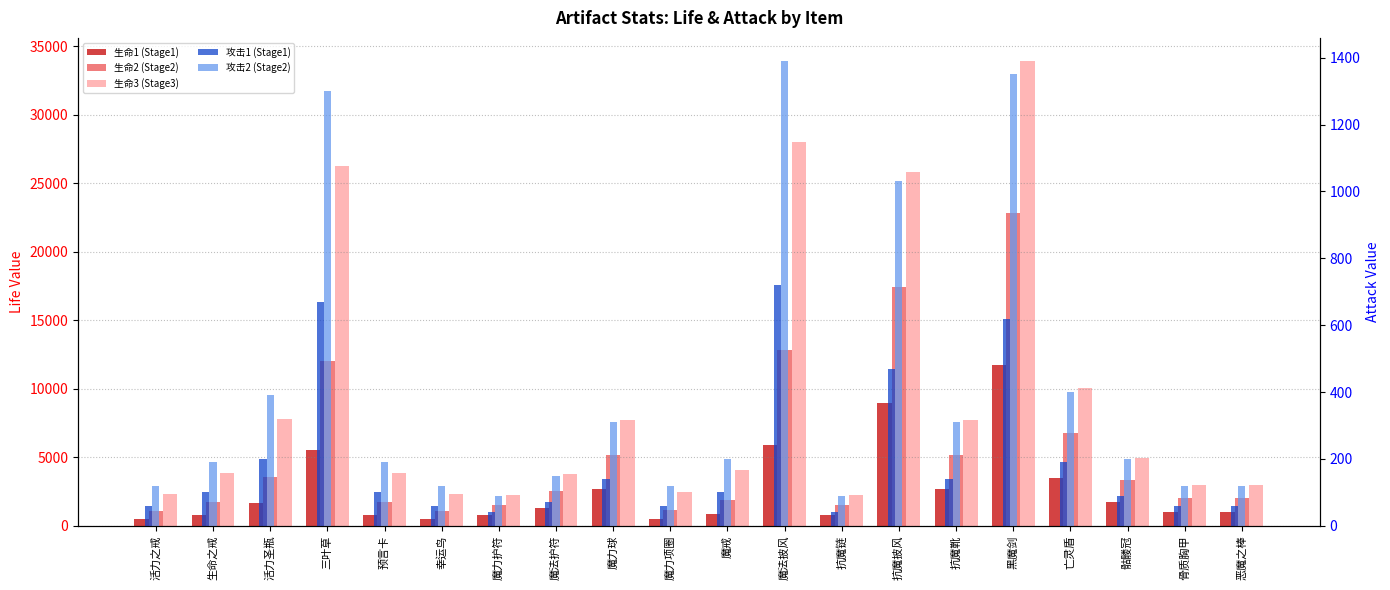

What value does the 生命1 (Stage1) series have at 魔力护符, to the nearest 100?

800